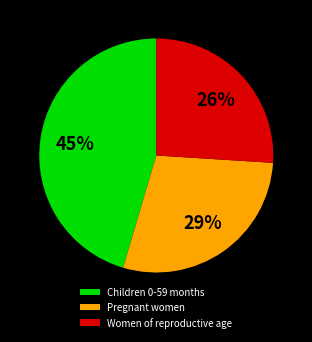

Count the number of slices in the pie.

3